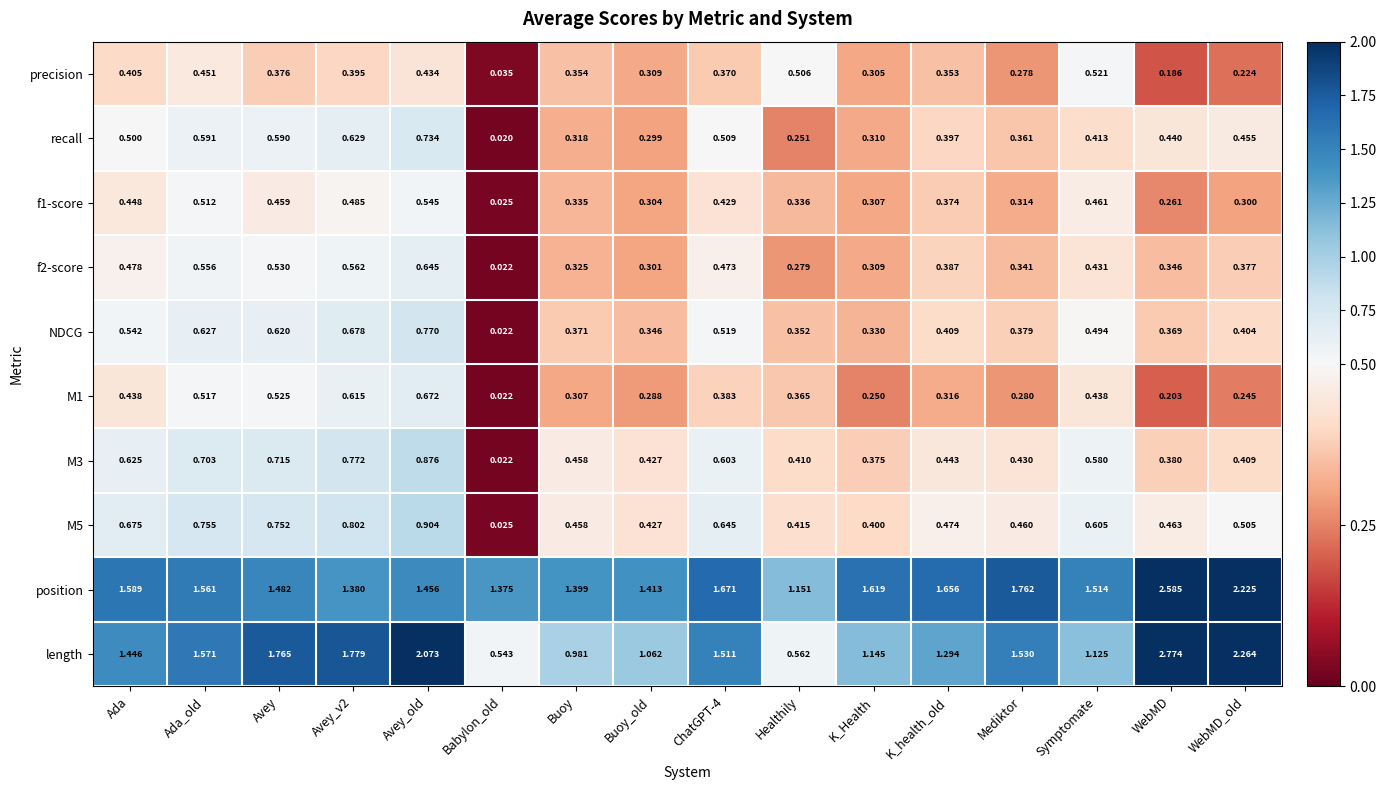

Which category has the lowest value in the f2-score series?

Babylon_old